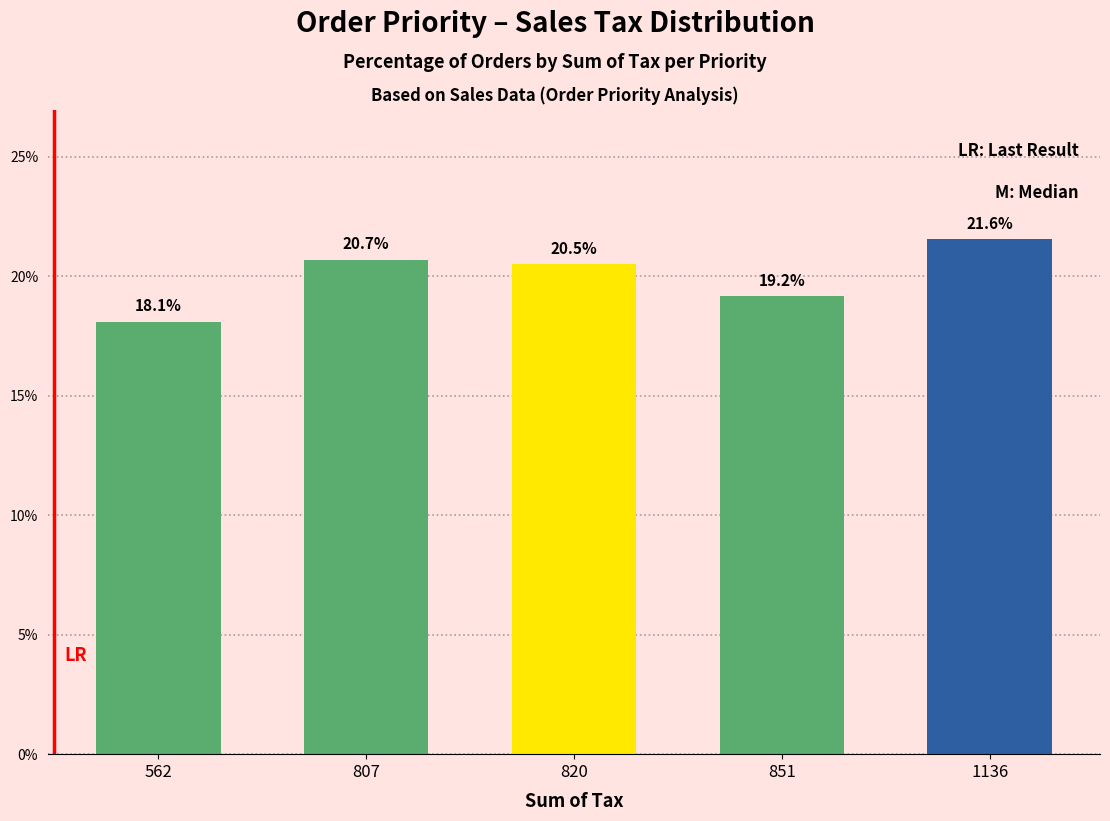

Reading left to right, what are all the values shown in this chart?

18.1	20.7	20.5	19.2	21.6